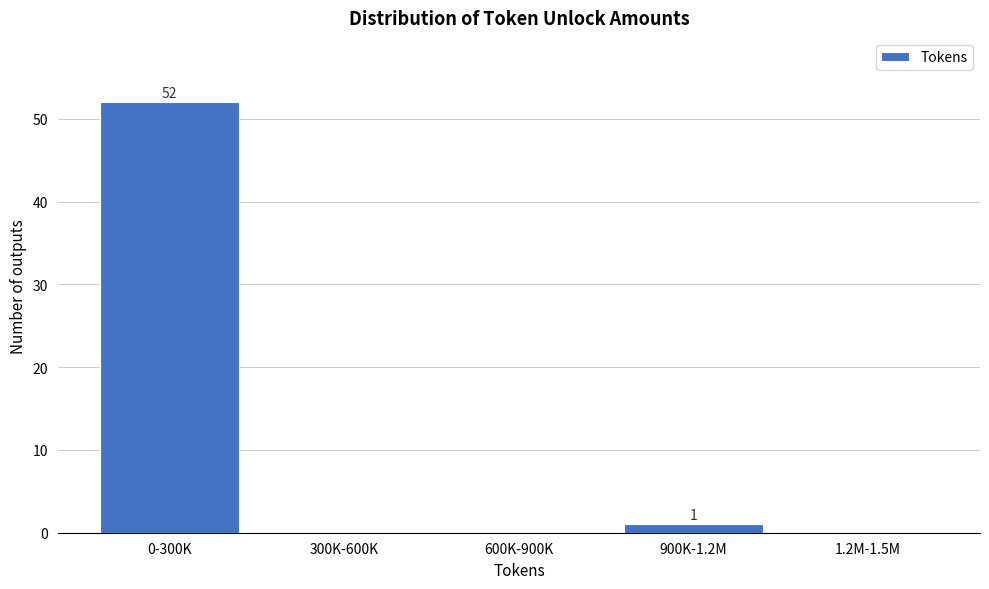

Reading left to right, extract all data points from this chart.

0-300K=52	300K-600K=0	600K-900K=0	900K-1.2M=1	1.2M-1.5M=0